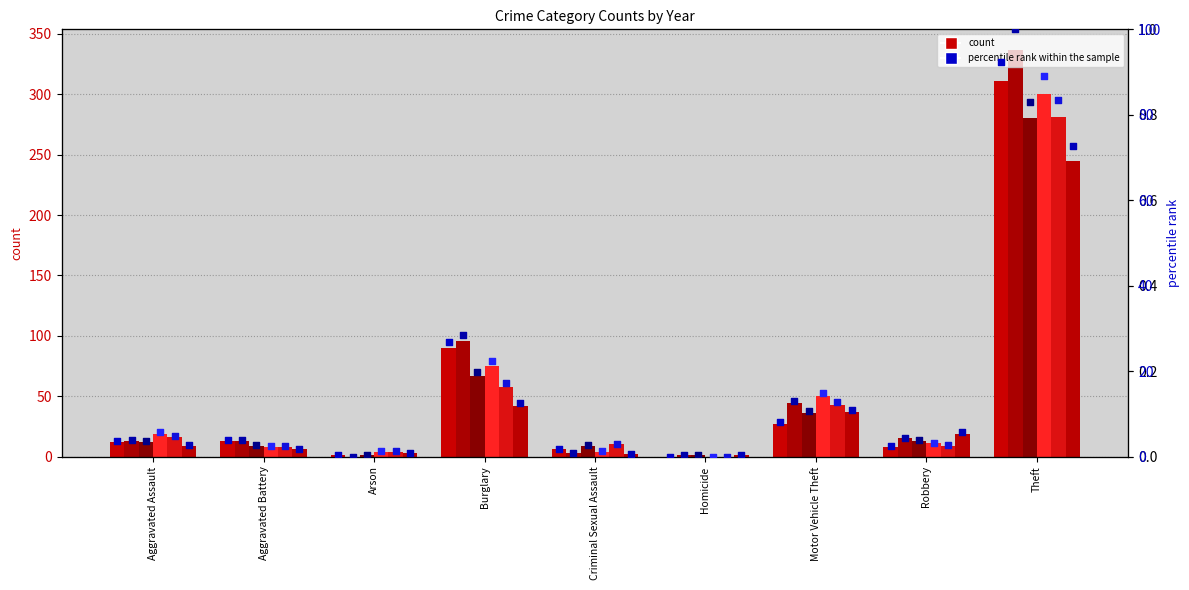

At how many categories does at least one series exceed 86?

2